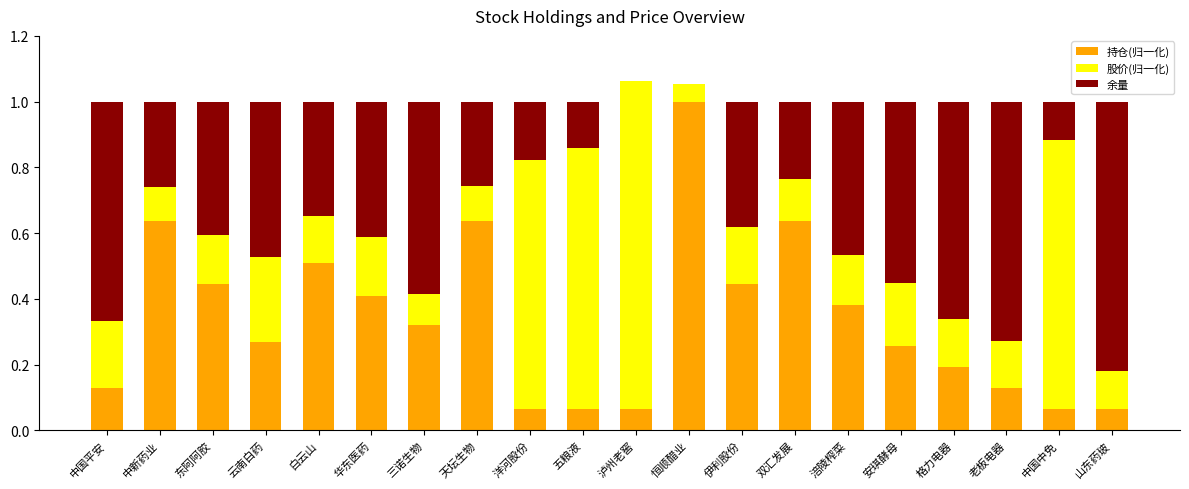

What are all the series names shown in the legend?

持仓(归一化), 股价(归一化), 余量